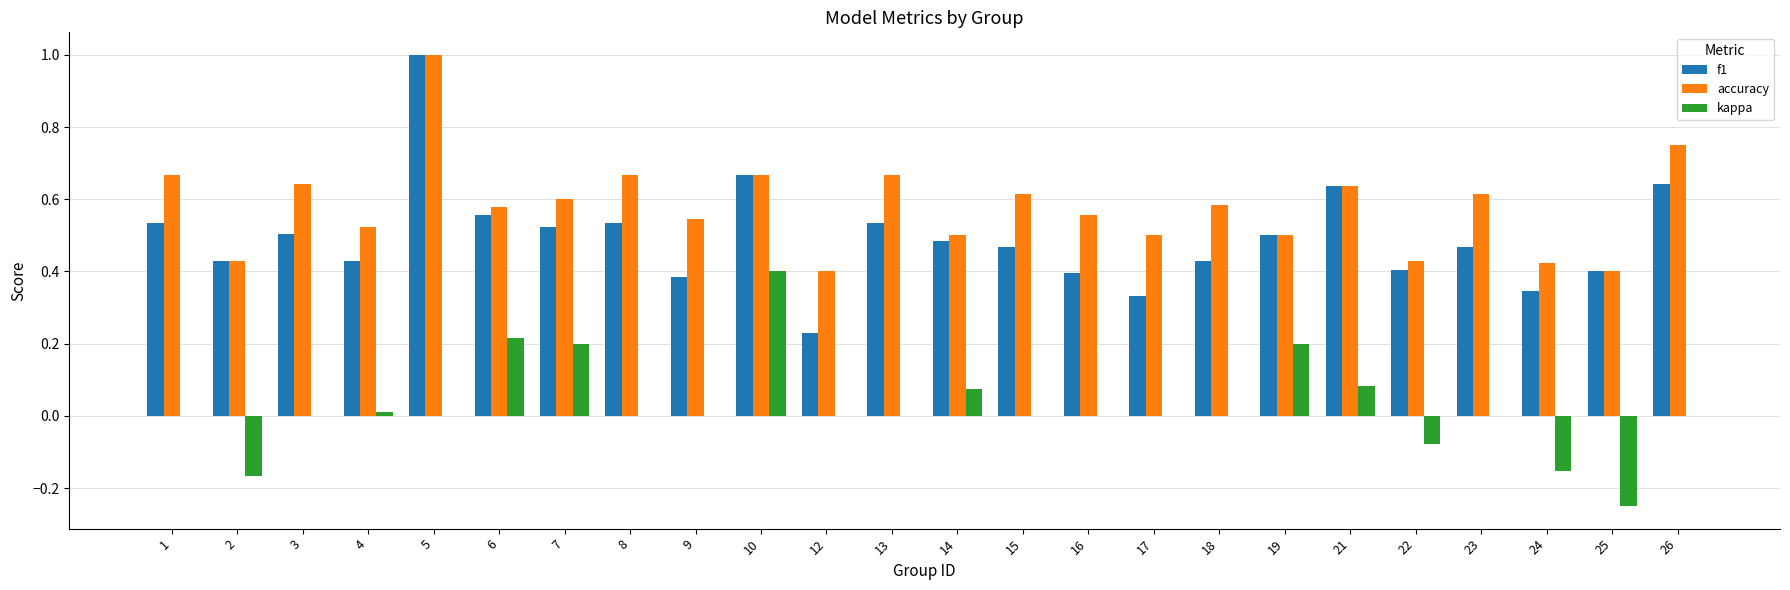

What is the maximum value for f1?

1.0